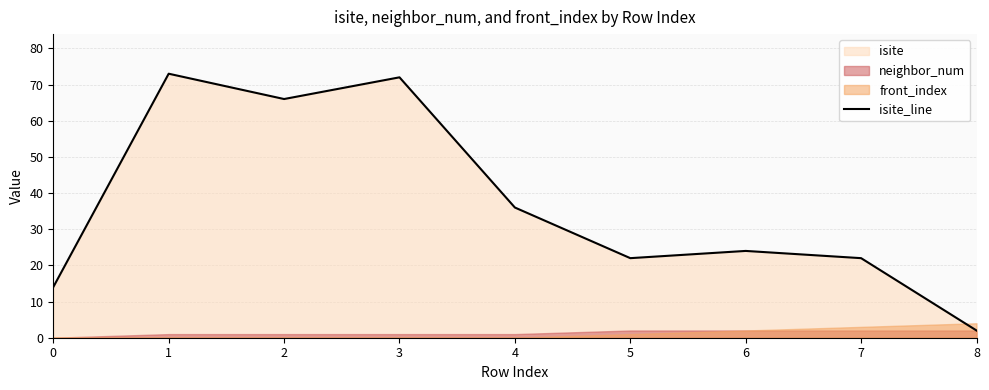

Where is the data nearest to the value 37?

4